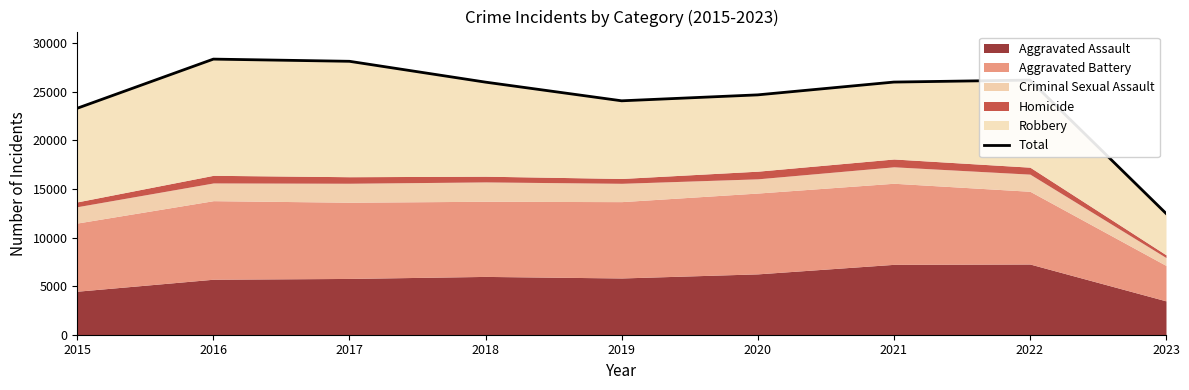

Reading left to right, extract all data points from this chart.

2015=23311	2016=28367	2017=28142	2018=25996	2019=24076	2020=24687	2021=26004	2022=26210	2023=12487